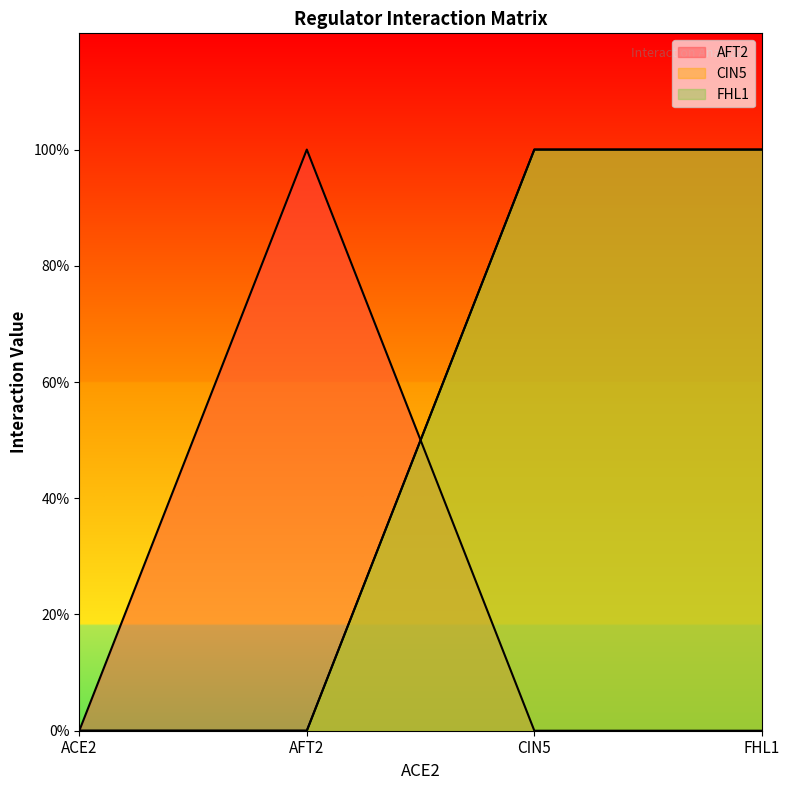

True or false: CIN5 and FHL1 intersect in this chart.

False